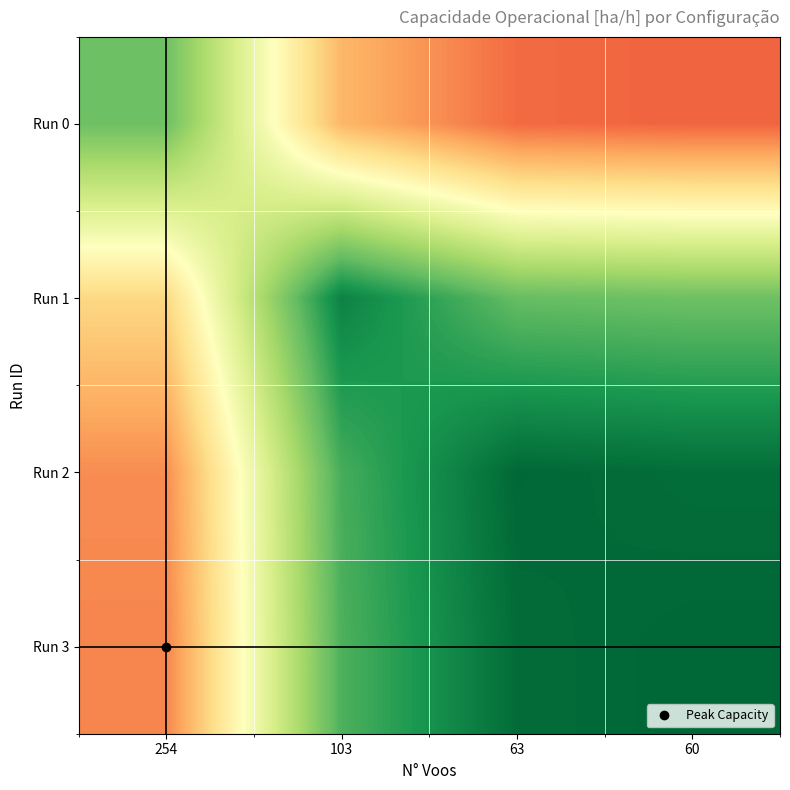

What is the spread (max minus min) of values at 60?

0.7